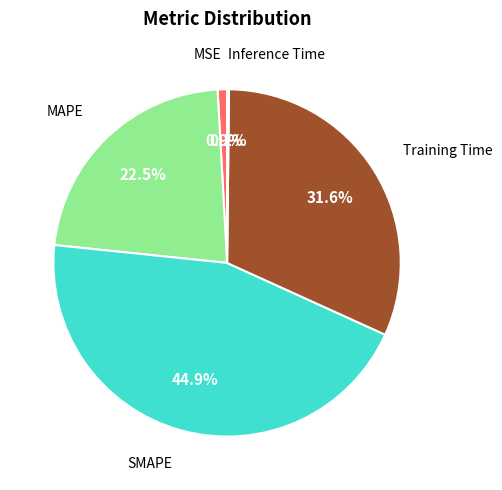

Is there any slice that represents more than half of the pie?

No